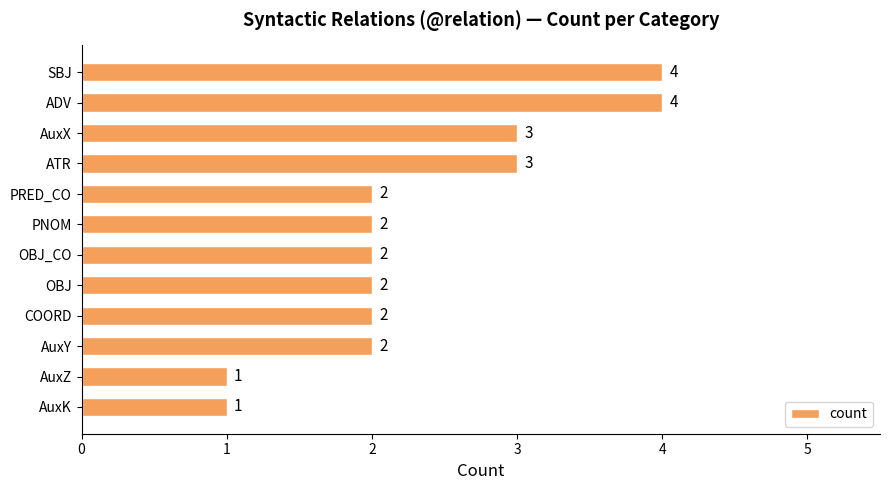

Reading bottom to top, extract all data points from this chart.

AuxK=1	AuxZ=1	AuxY=2	COORD=2	OBJ=2	OBJ_CO=2	PNOM=2	PRED_CO=2	ATR=3	AuxX=3	ADV=4	SBJ=4